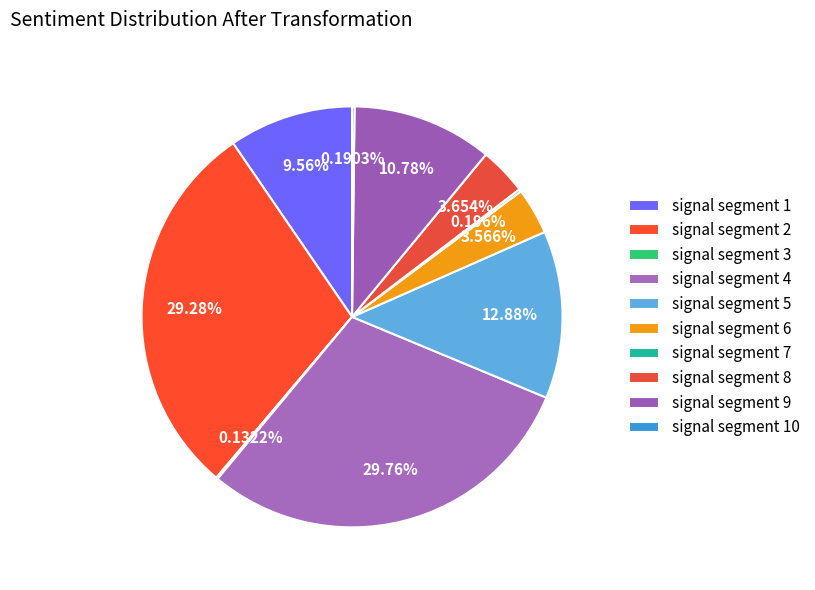

To the nearest percent, what portion does signal segment 5 represent?

13%